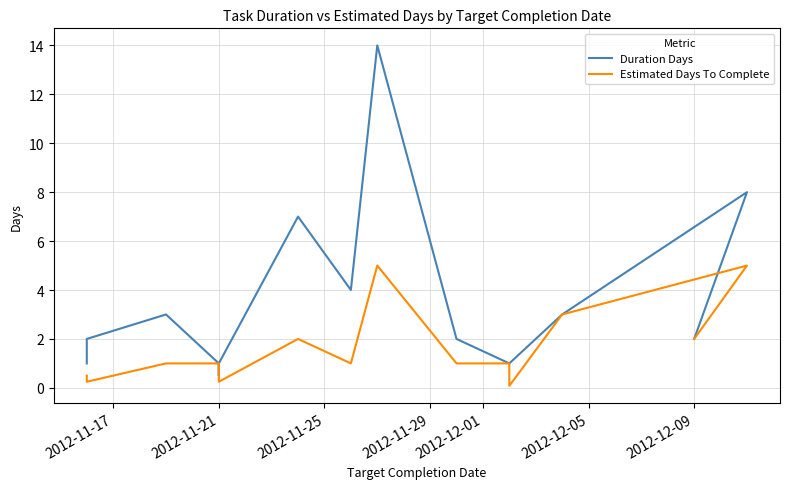

What position from the right is 7?

10